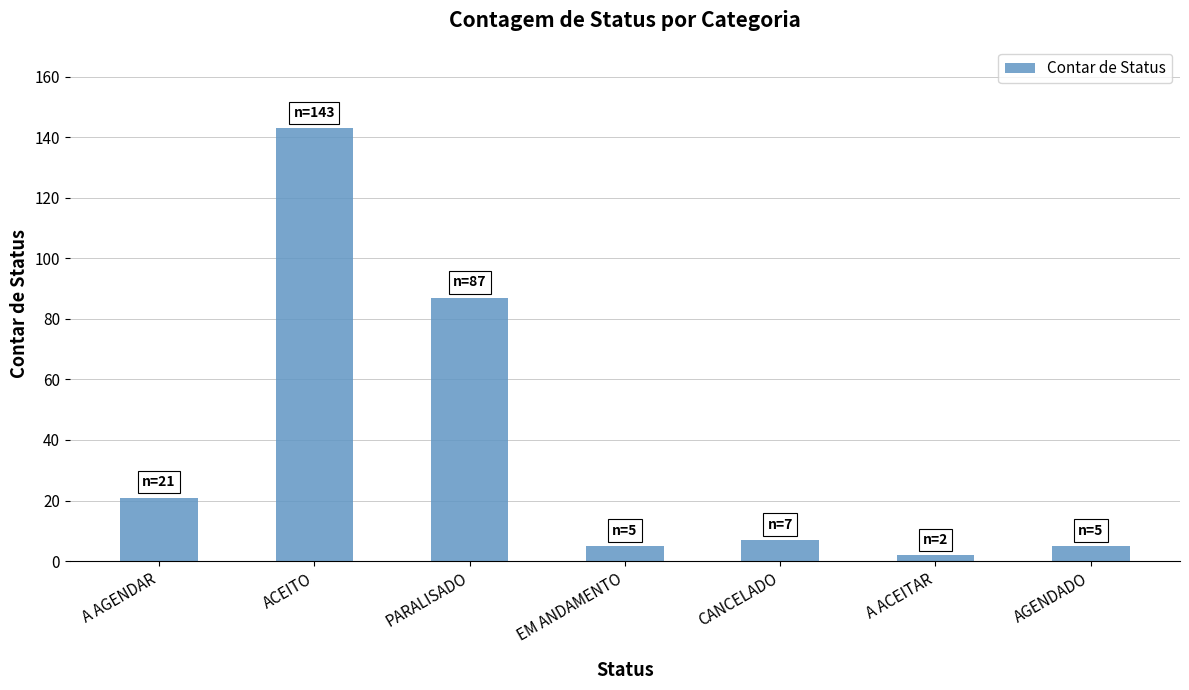

The value at A AGENDAR is 38. True or false?

False